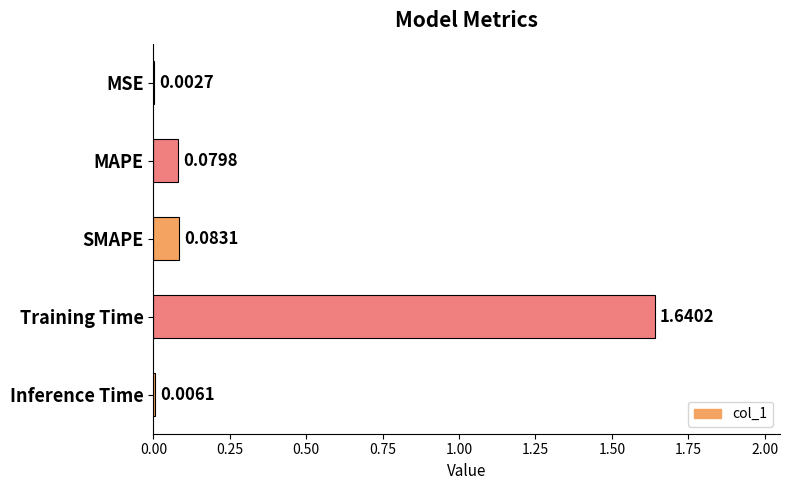

Where is the data nearest to the value 0?

MSE